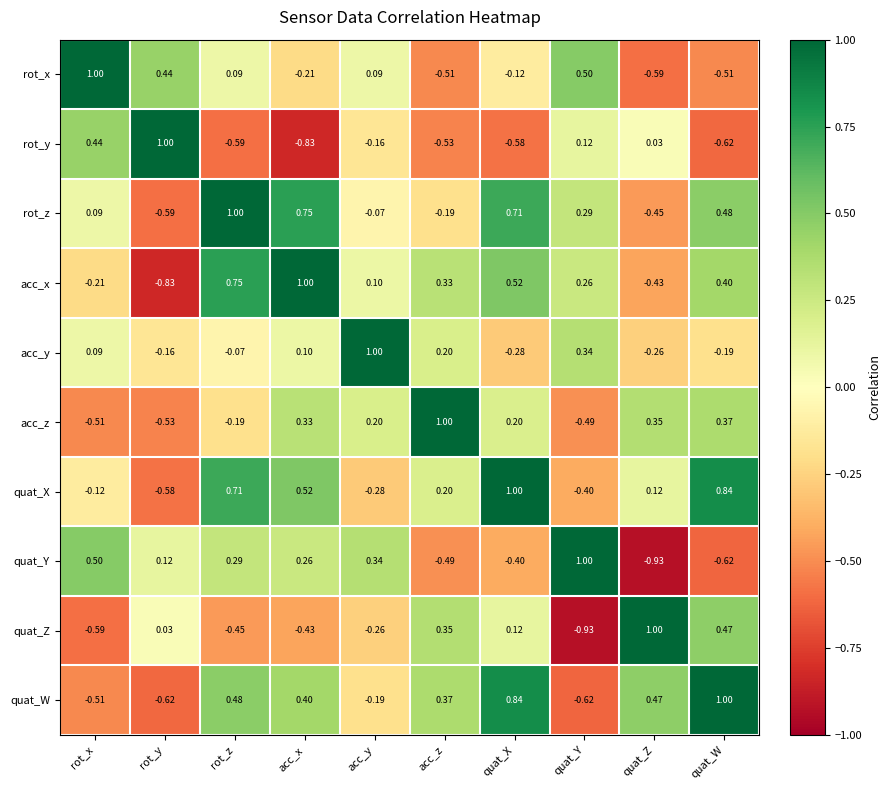

At quat_Y, list the series in order from smallest to largest.

quat_Z, quat_W, acc_z, quat_X, rot_y, acc_x, rot_z, acc_y, rot_x, quat_Y